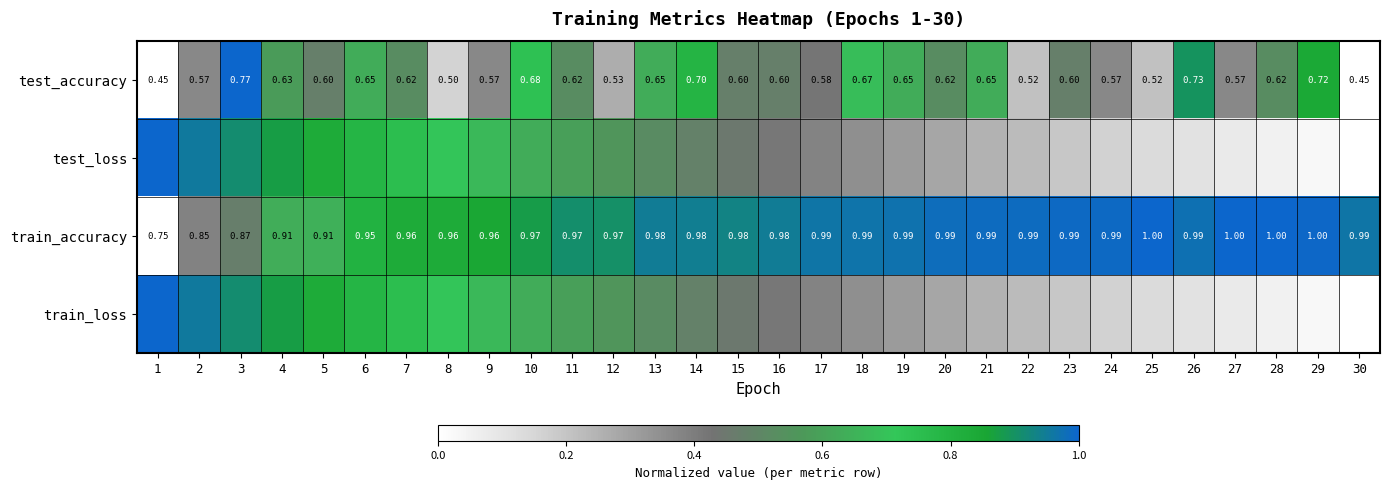

Where is test_accuracy nearest to the value 0?

1